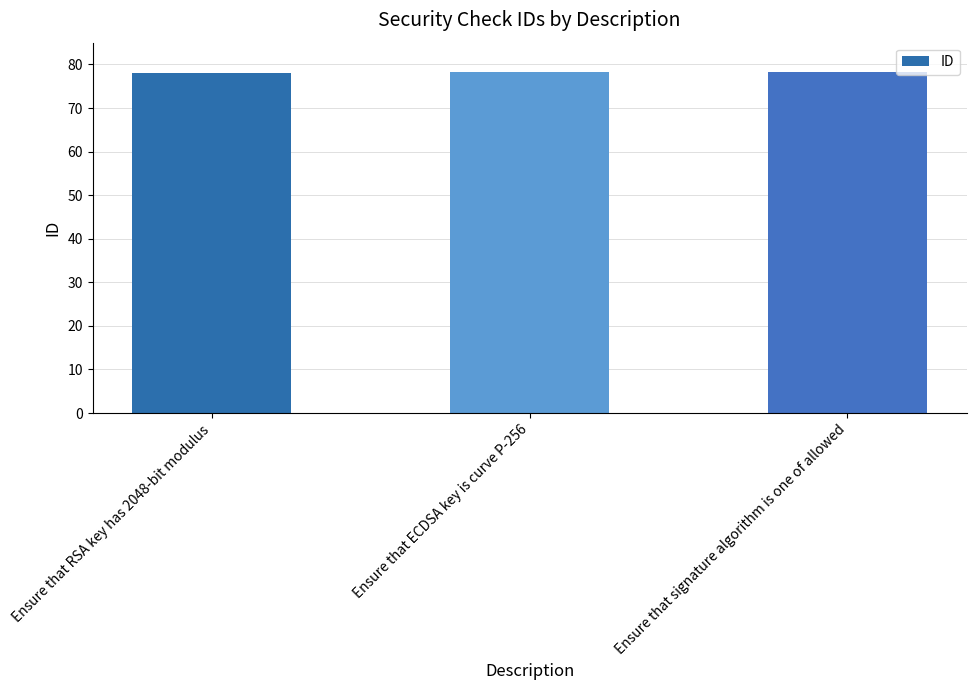

What is the ratio of the value at Ensure that RSA key has 2048-bit modulus to the value at Ensure that ECDSA key is curve P-256?

1.0